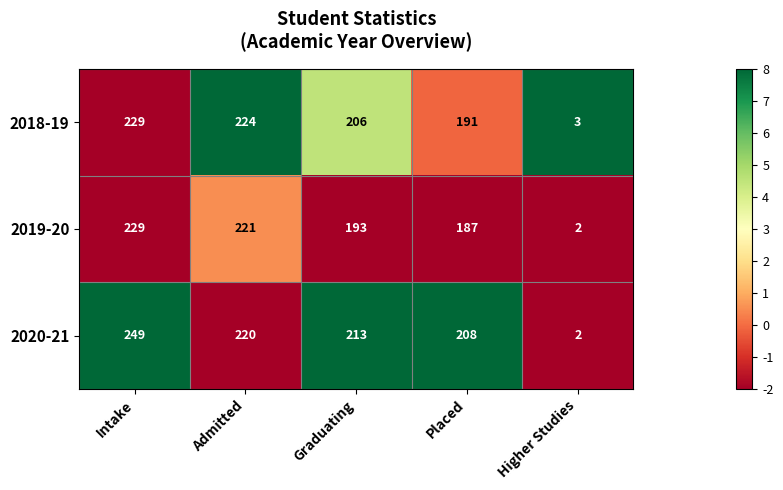

How many categories are shown in the chart?

5